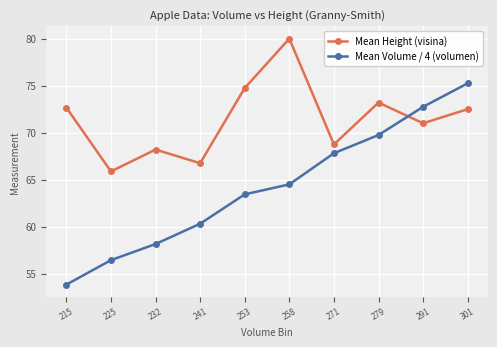

The Mean Height (visina) series shows 68.2 at 232. True or false?

True